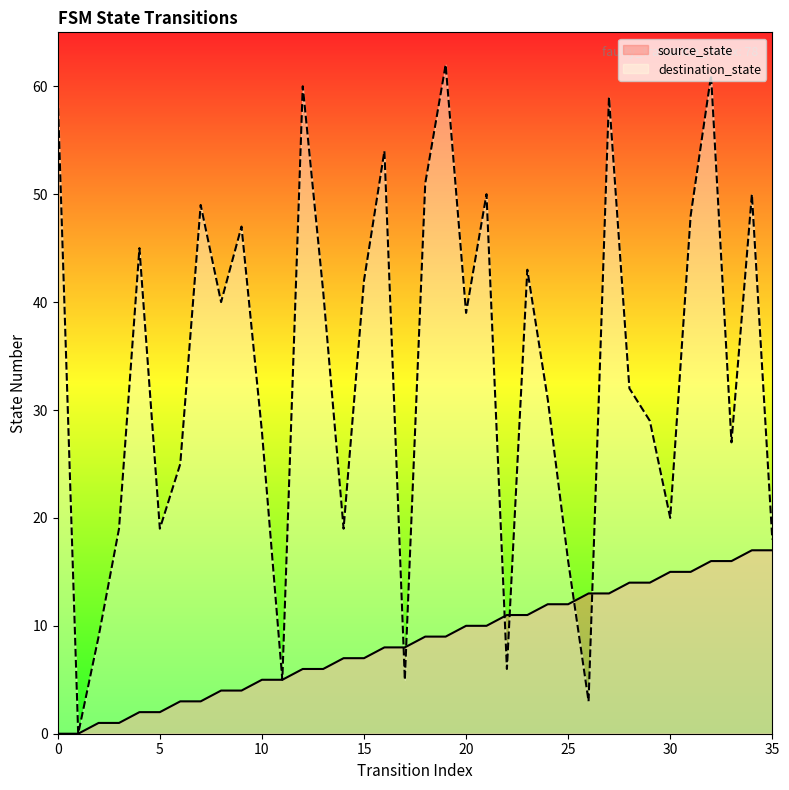

Which series changed the most between 22 and 26?

destination_state